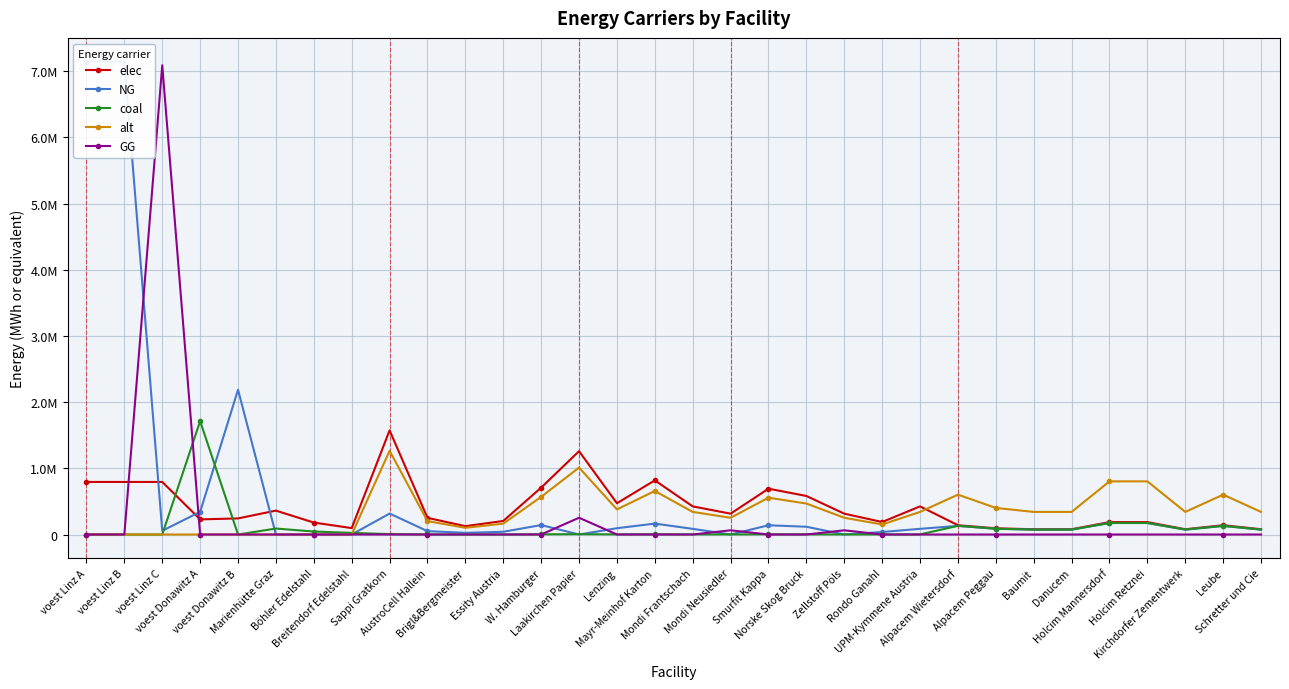

True or false: NG and alt cross at least once.

False